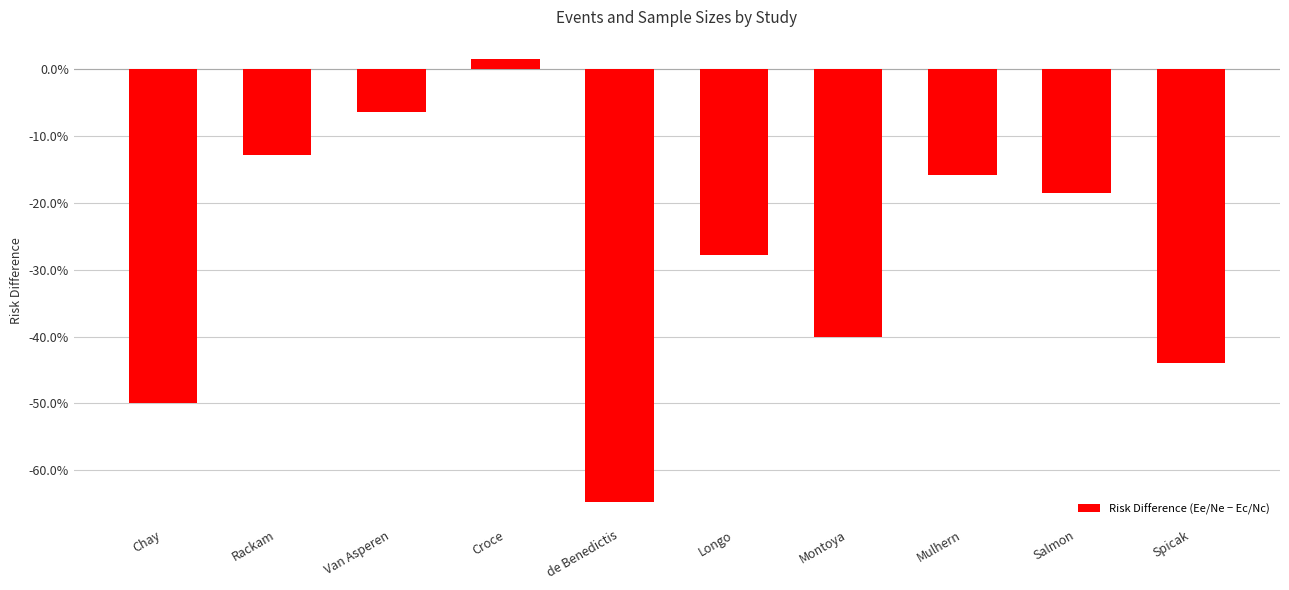

What is the difference between the maximum and second lowest values?

0.5